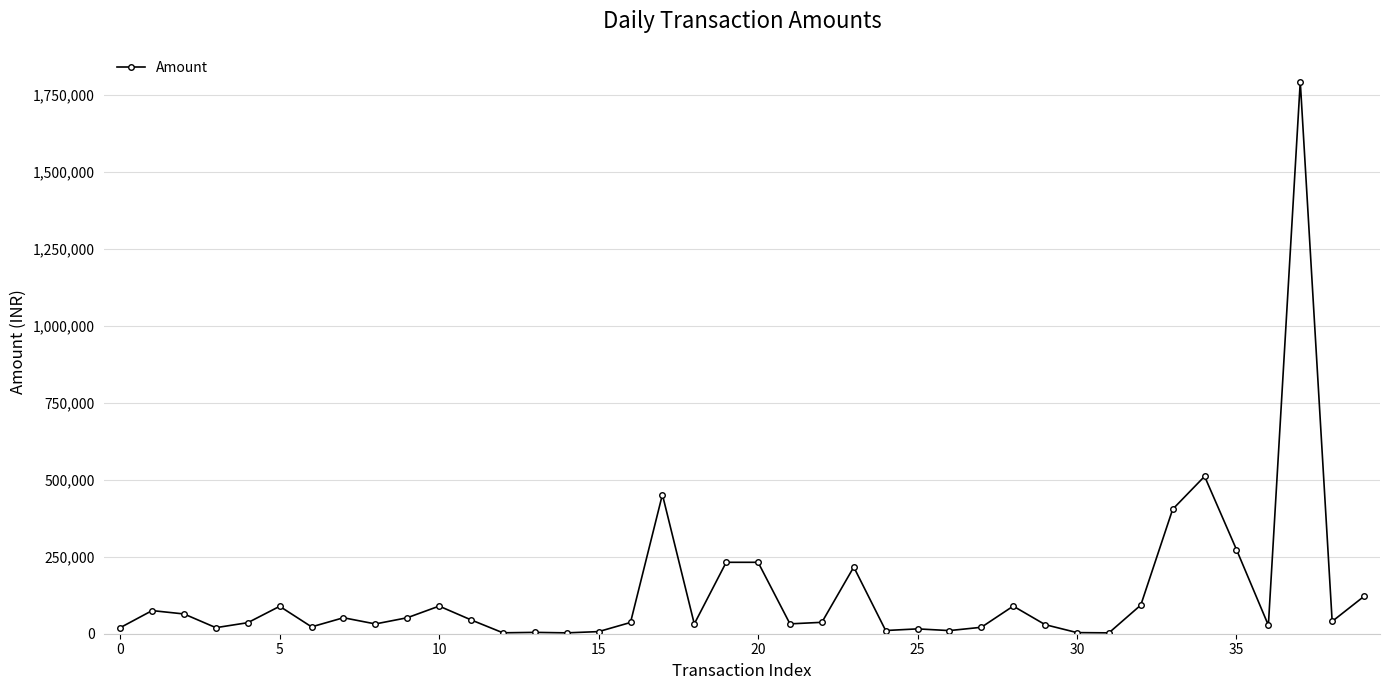

What is the maximum value shown in the chart?

1793536